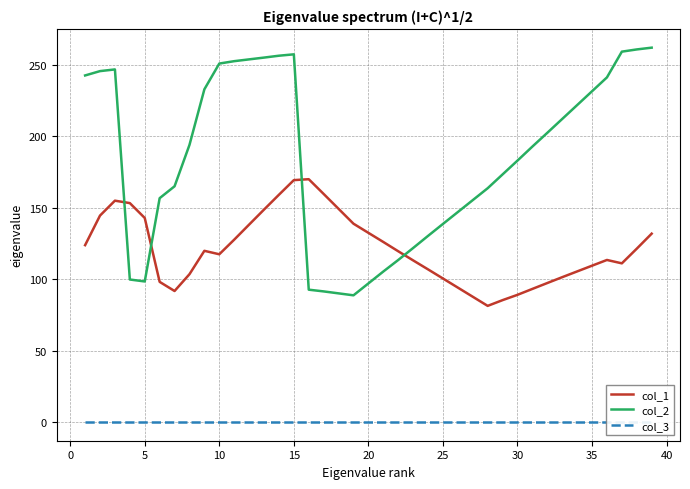

The value of col_1 at 5 is 142.8. True or false?

True